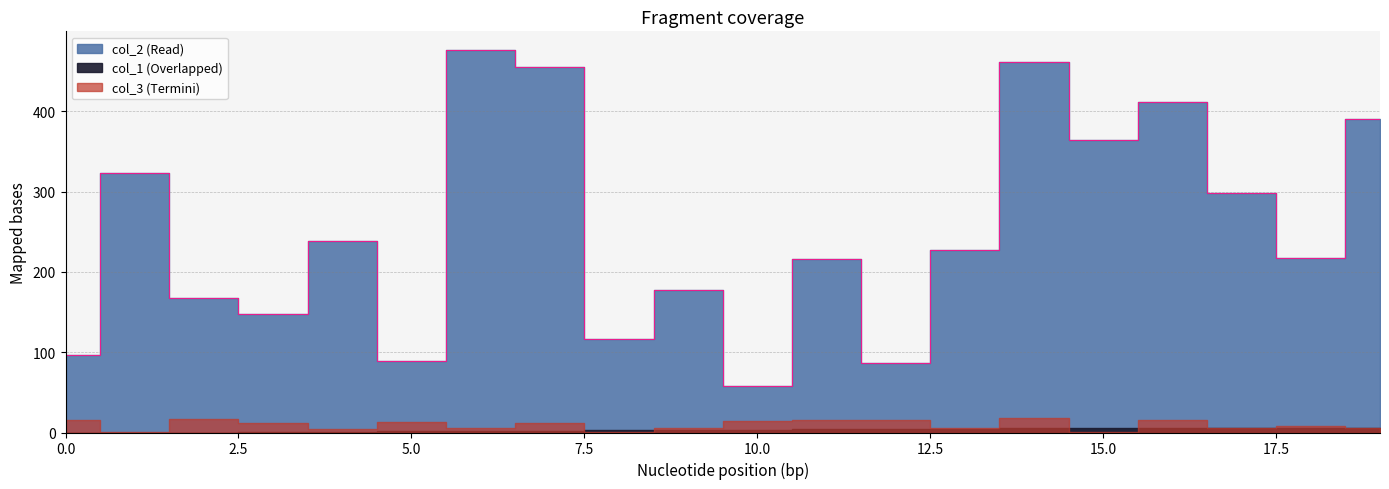

The value of col_2 at 16 is 672. True or false?

False